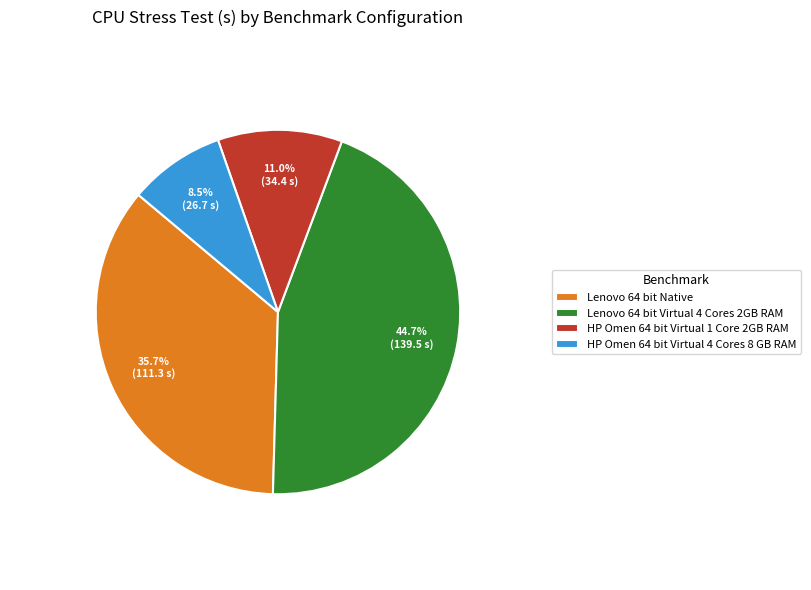

Which has a higher value, Lenovo 64 bit Native or Lenovo 64 bit Virtual 4 Cores 2GB RAM?

Lenovo 64 bit Virtual 4 Cores 2GB RAM